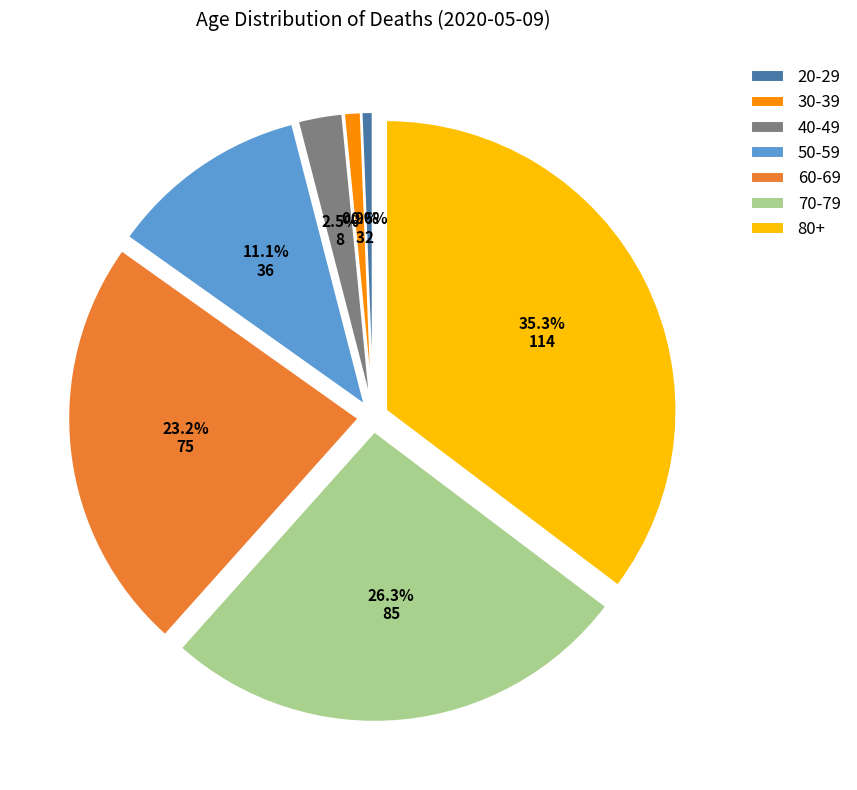

Combined, do 40-49 and 70-79 account for over 50%?

No